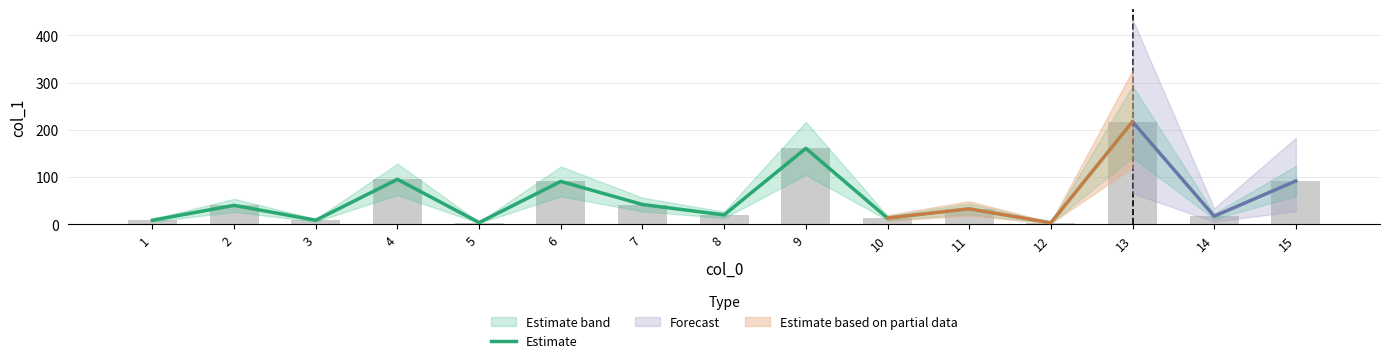

Where does the data first go above 32?

2